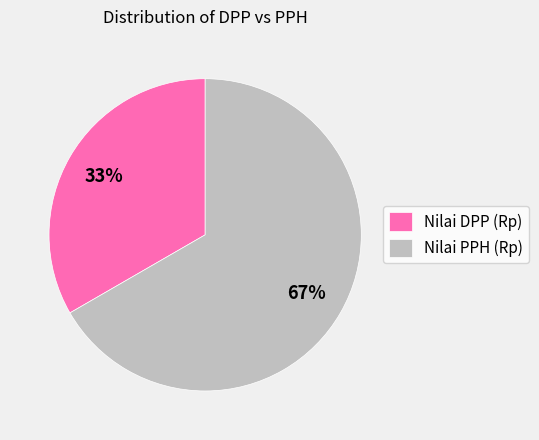

How many slices are in this pie chart?

2